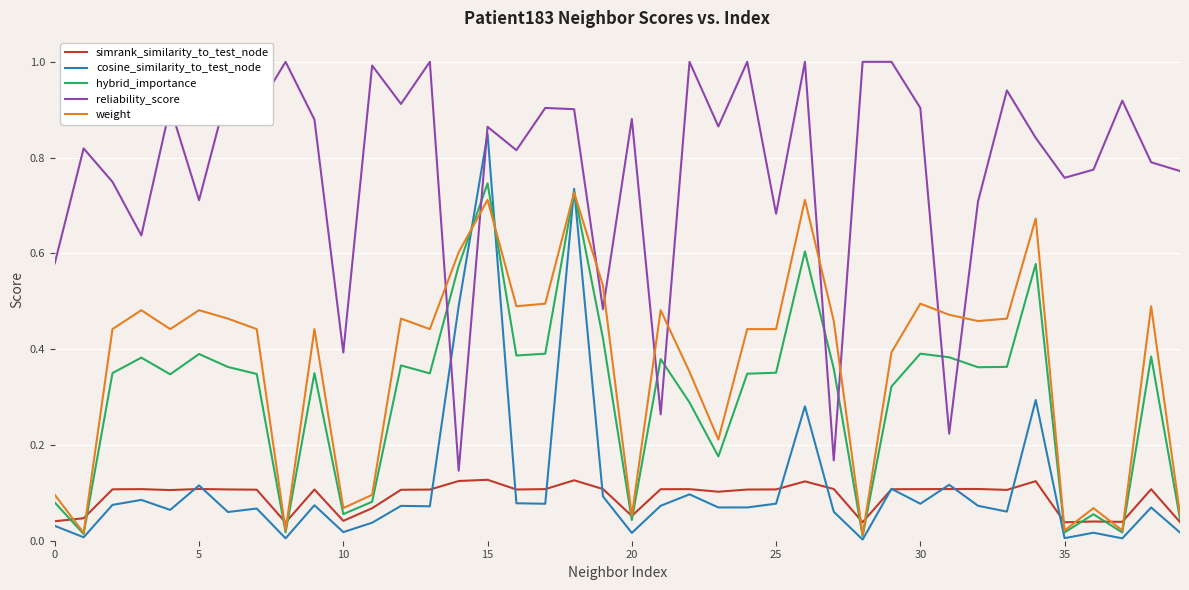

What is the highest value of the reliability_score series?

1.0